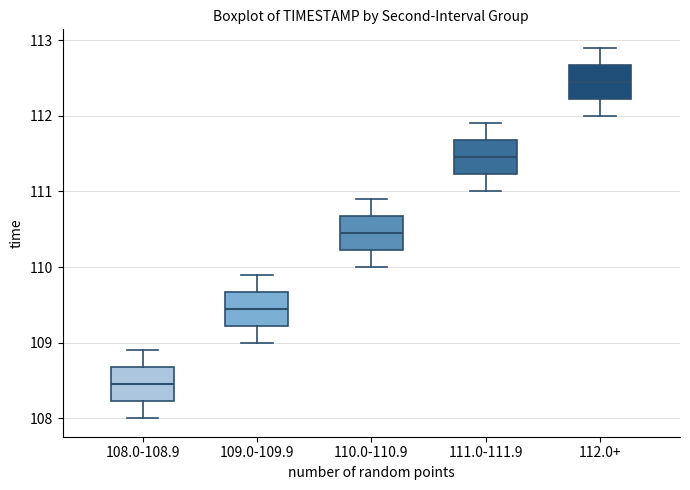

Reading left to right, read every box against the y-axis: the position of its median line, the range the box covers, and the ends of its whiskers. The values are not printed on the chart, so give them approximately, as read against the axis.

108.0-108.9: median 108.5, box 108.2 to 108.7, whiskers 108.0 to 108.9
109.0-109.9: median 109.5, box 109.2 to 109.7, whiskers 109.0 to 109.9
110.0-110.9: median 110.5, box 110.2 to 110.7, whiskers 110.0 to 110.9
111.0-111.9: median 111.5, box 111.2 to 111.7, whiskers 111.0 to 111.9
112.0+: median 112.5, box 112.2 to 112.7, whiskers 112.0 to 112.9